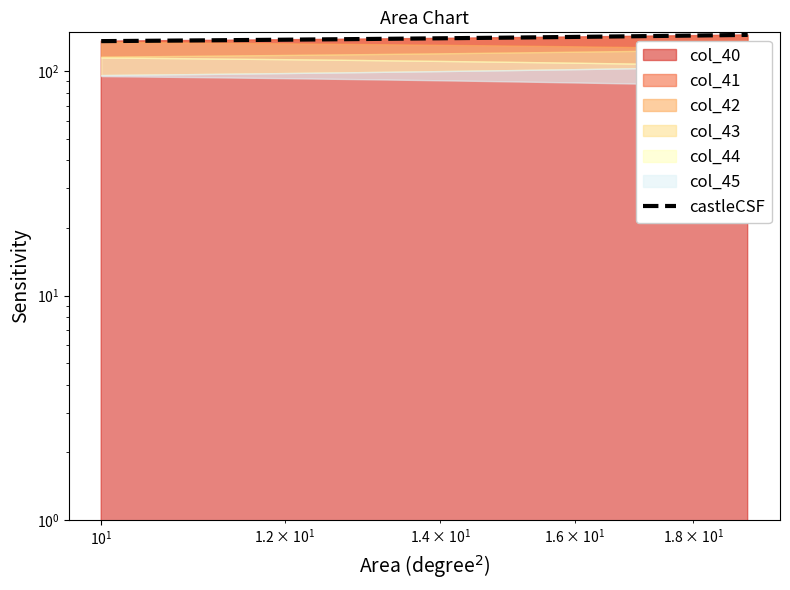

The value at 6 is 97.2. True or false?

False